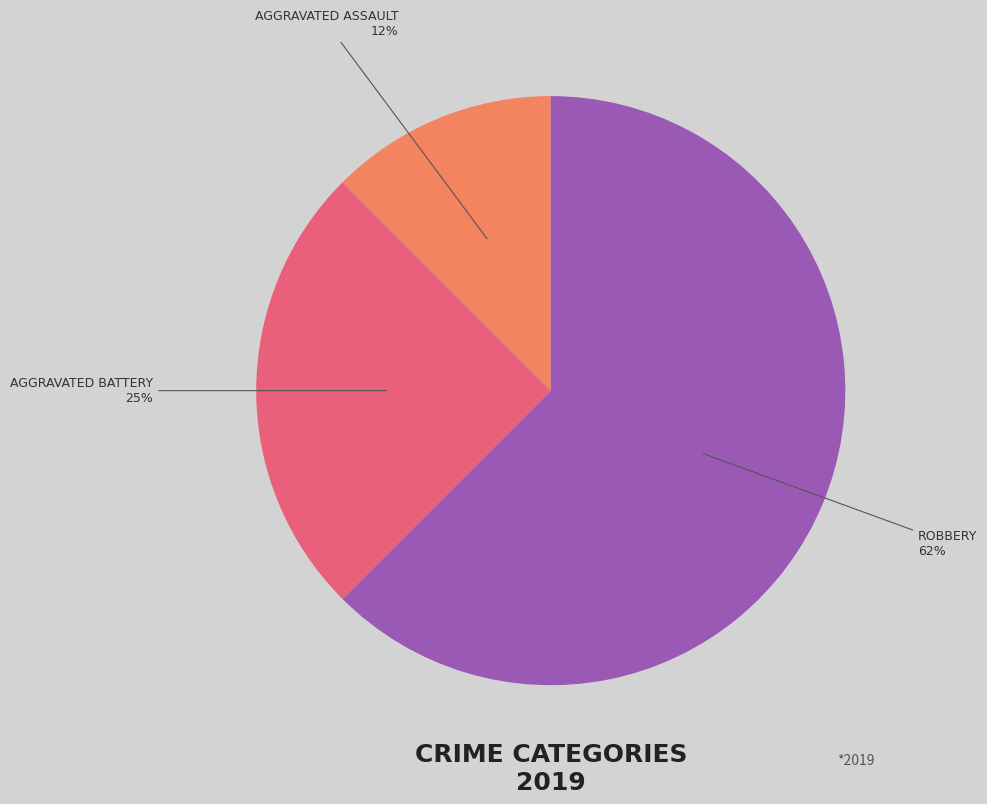

Does any single category account for the majority?

Yes